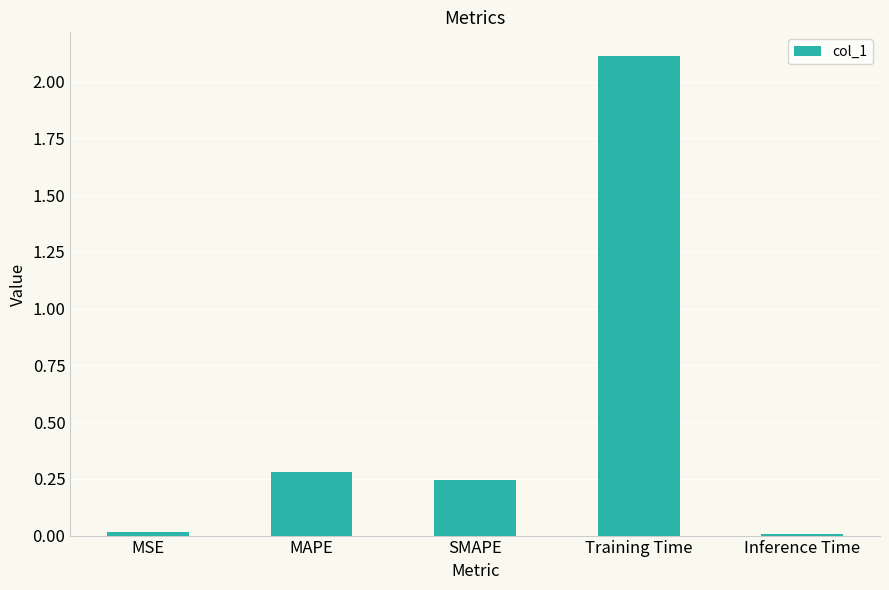

Between Training Time and SMAPE, which is larger?

Training Time